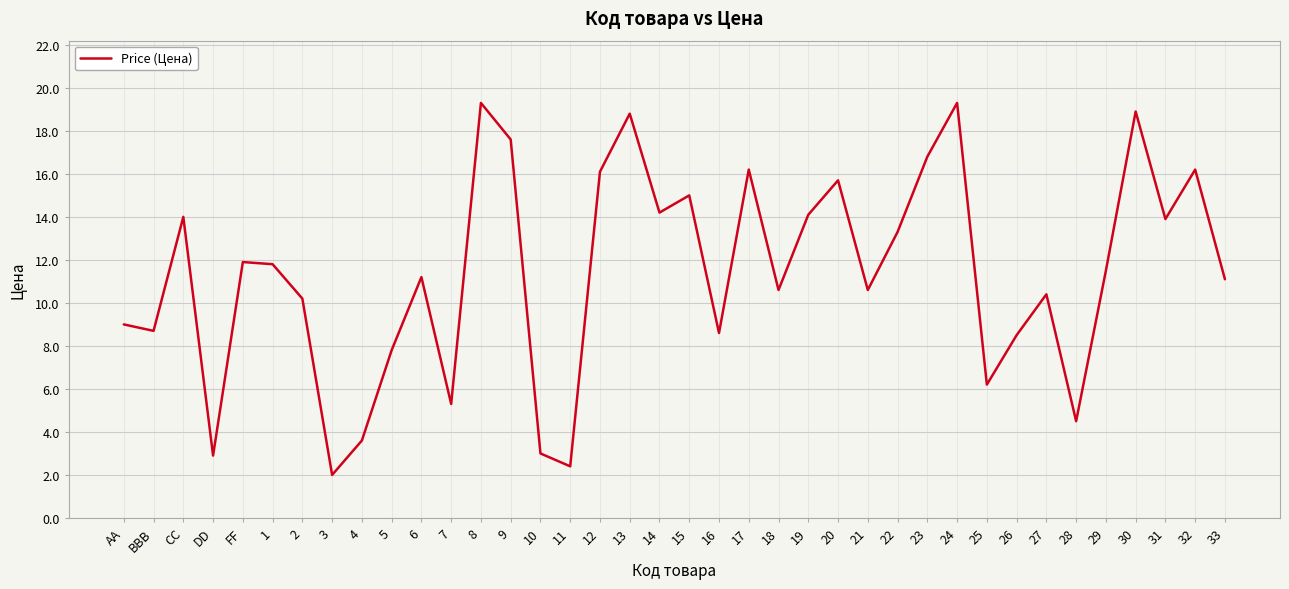

Where is the first local minimum?

BBB